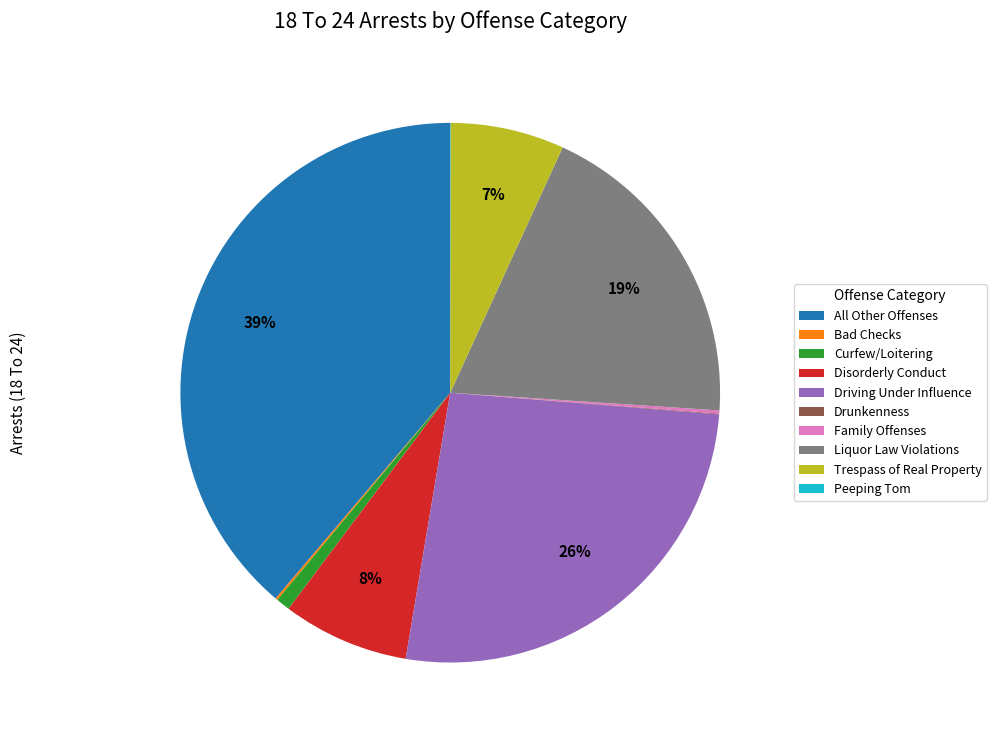

The All Other Offenses slice represents 39% of the pie. True or false?

True